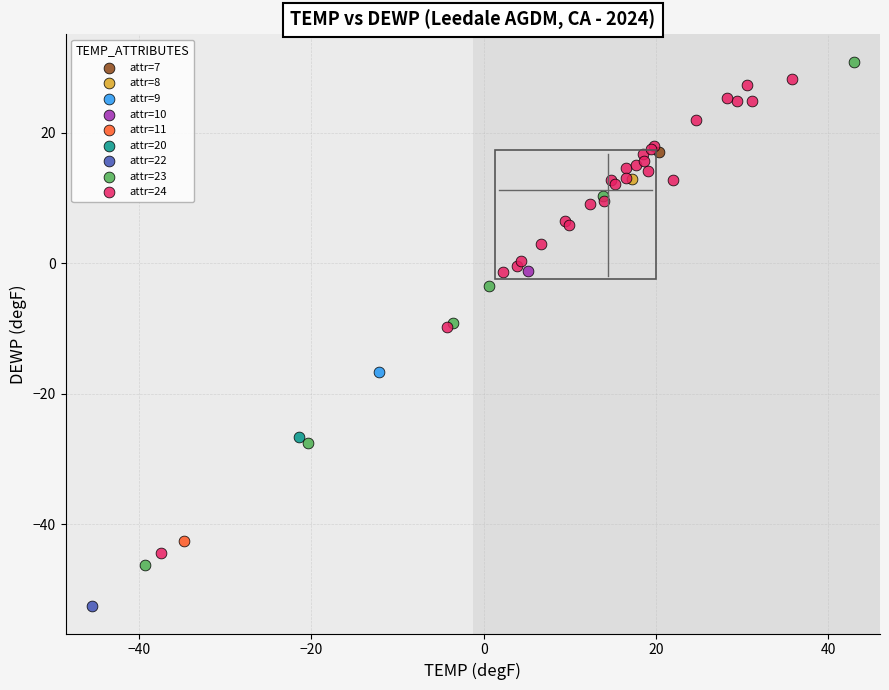

Which series contains the highest Y value?

attr=23